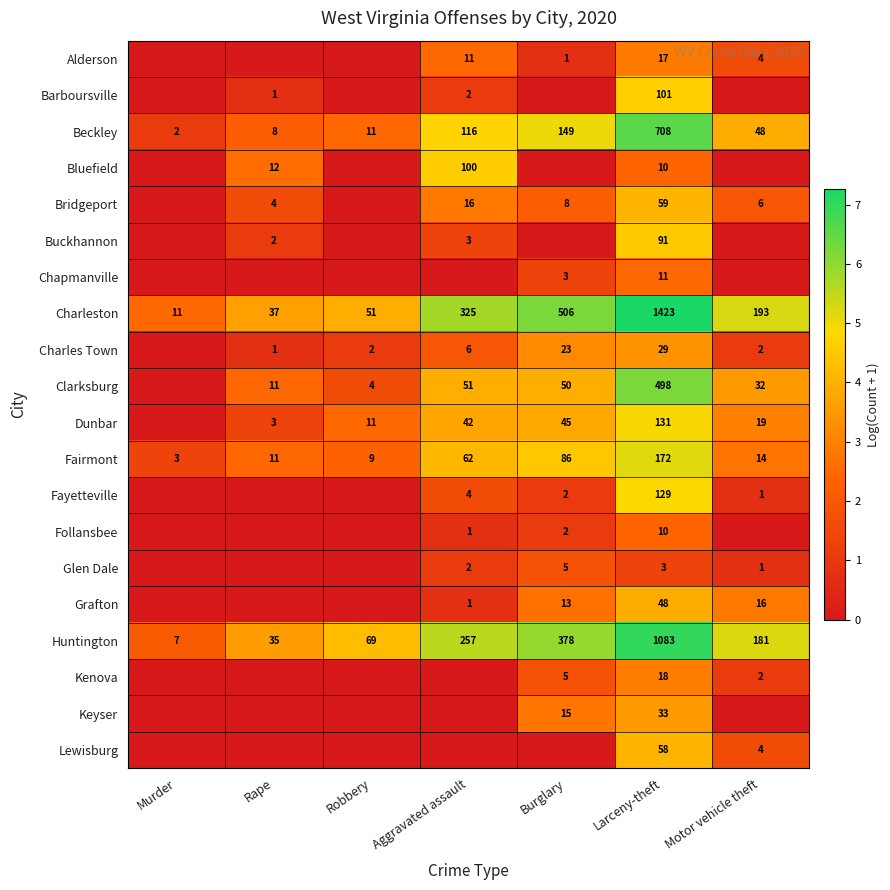

Which category has the highest value in the Fairmont series?

Larceny-theft